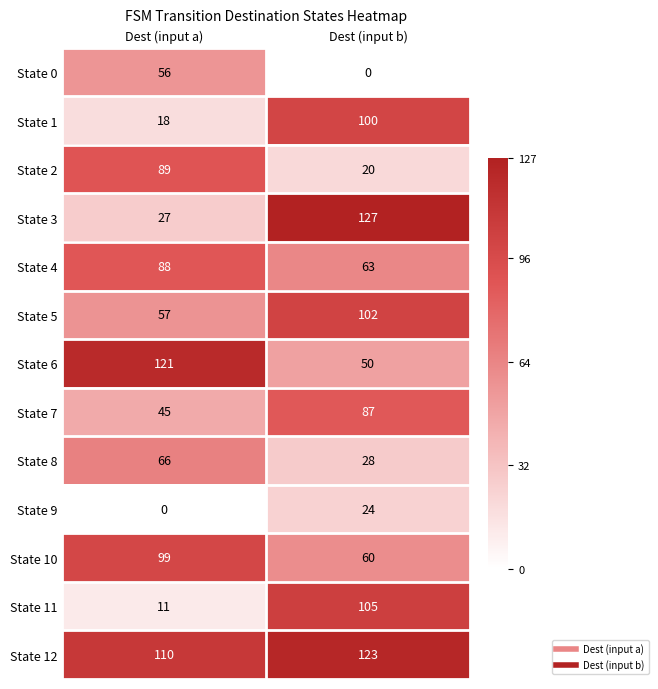

The State 4 series shows 63 at Dest (input b). True or false?

True